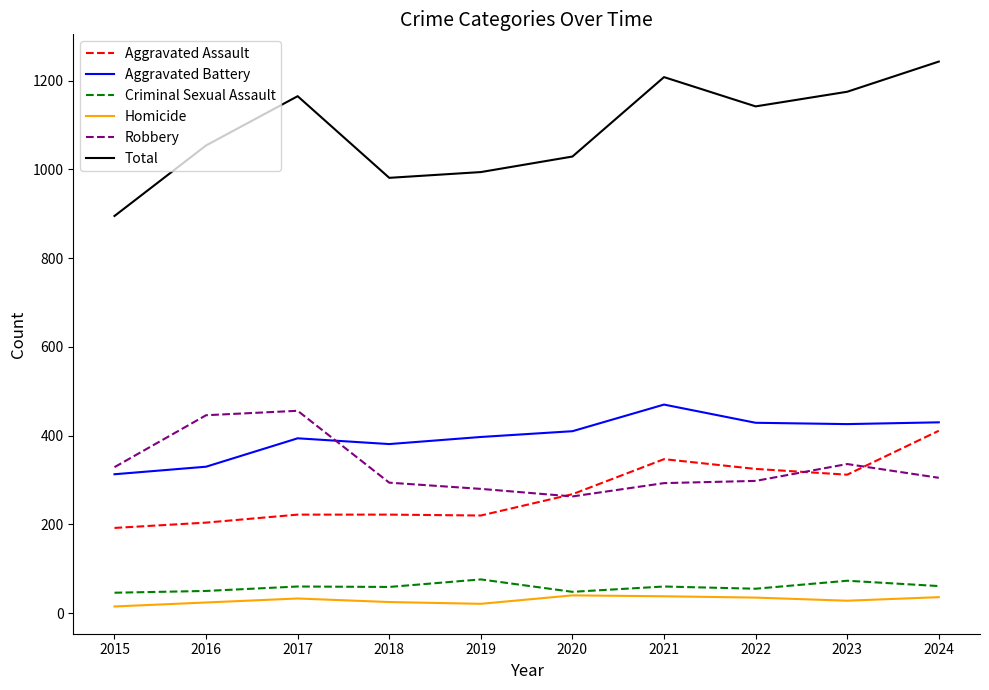

Which series has the largest total across all categories?

Total